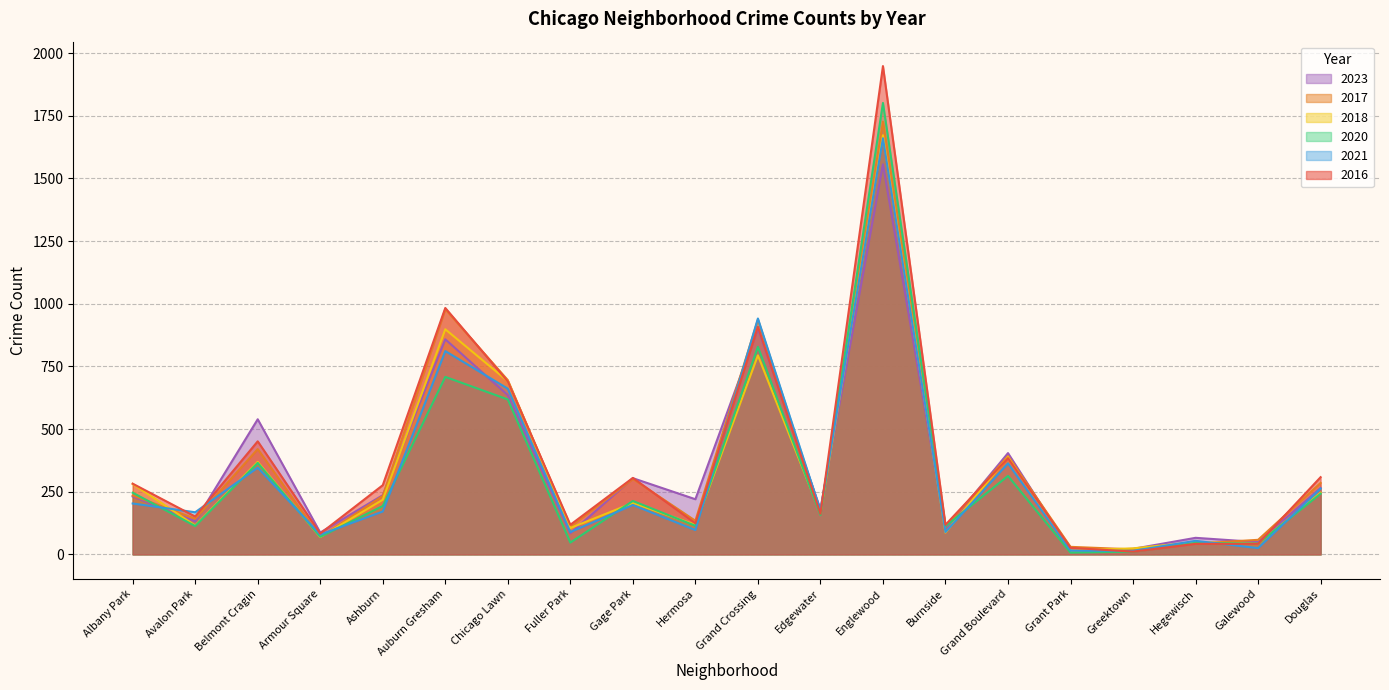

At which category does 2018 reach its first local peak?

Belmont Cragin